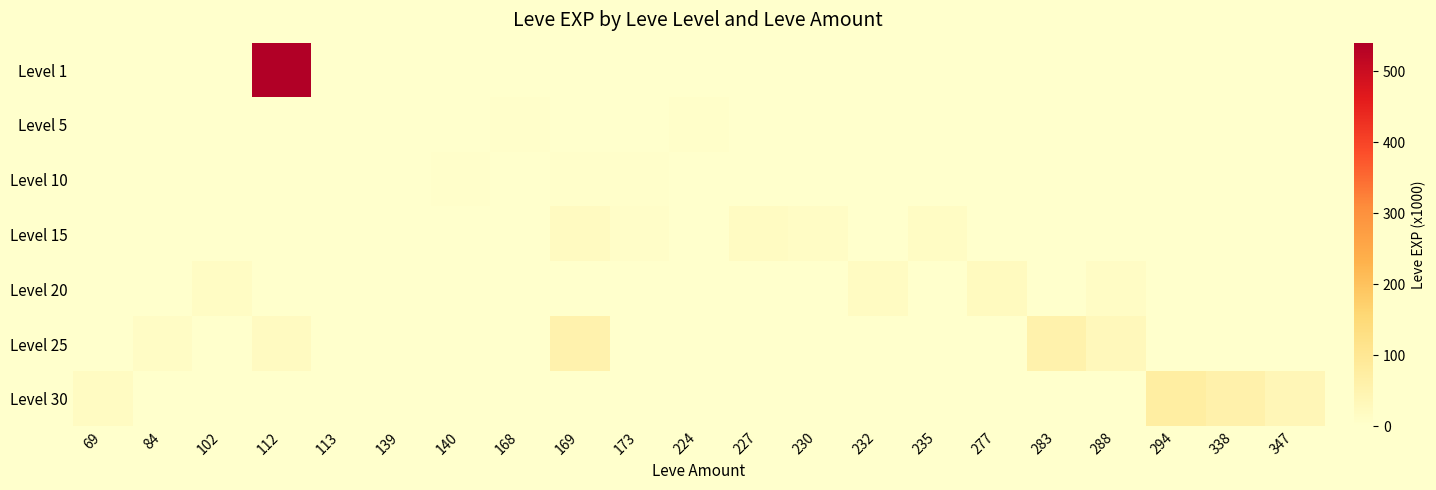

At which category is the sum across all series the highest?

112